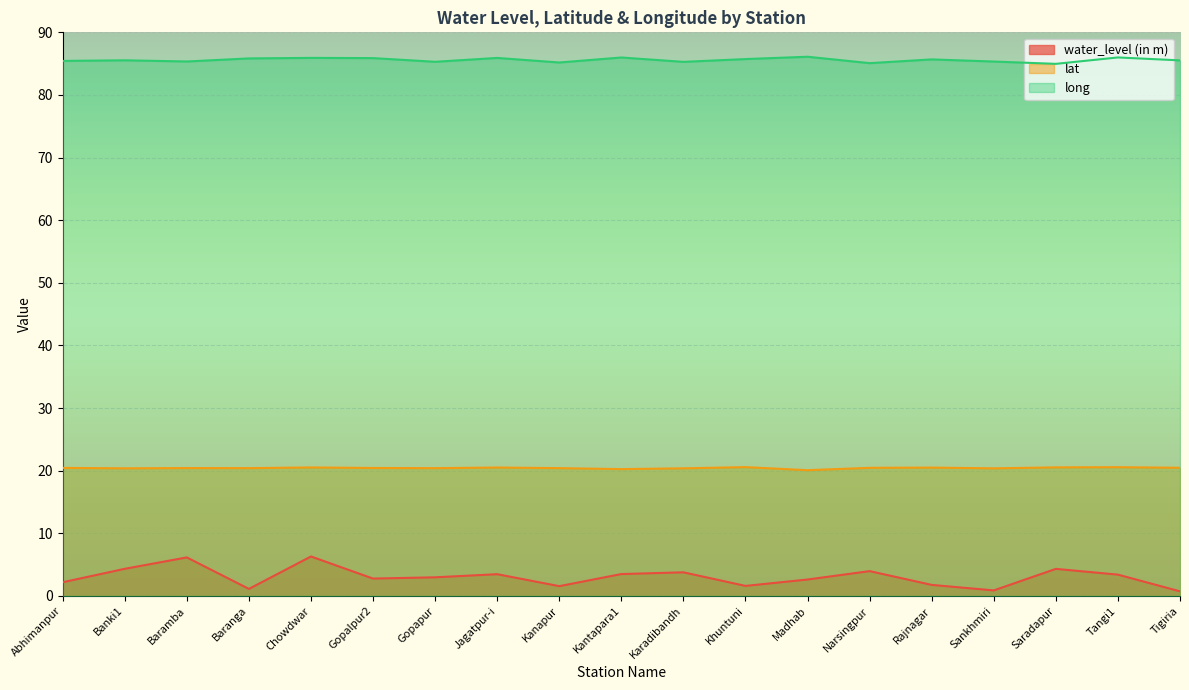

At which label does lat reach its peak?

Khuntuni